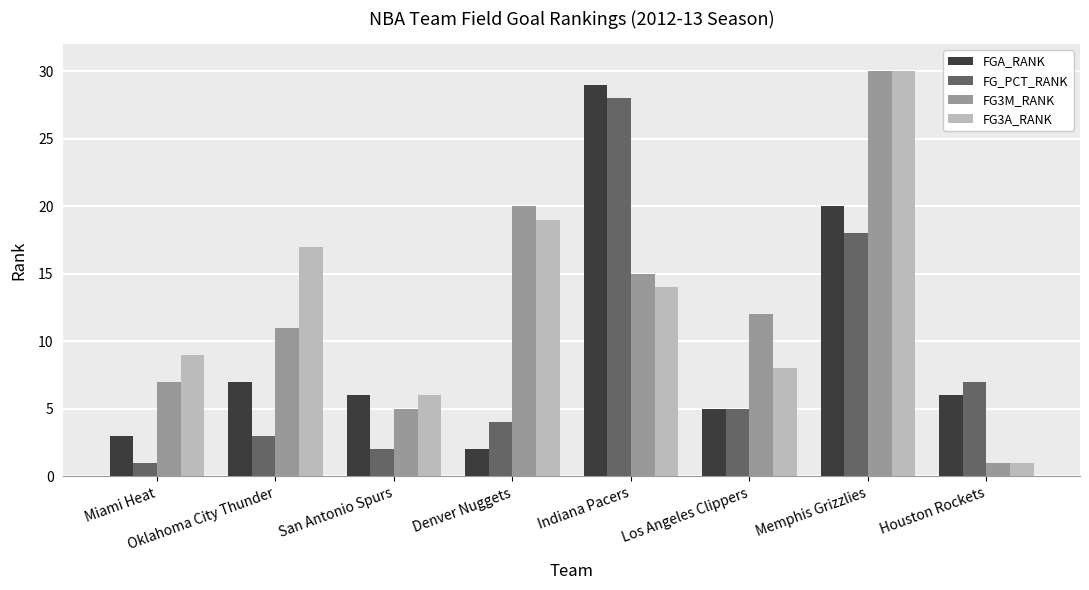

Where does the FGA_RANK series first go above 6?

Oklahoma City Thunder